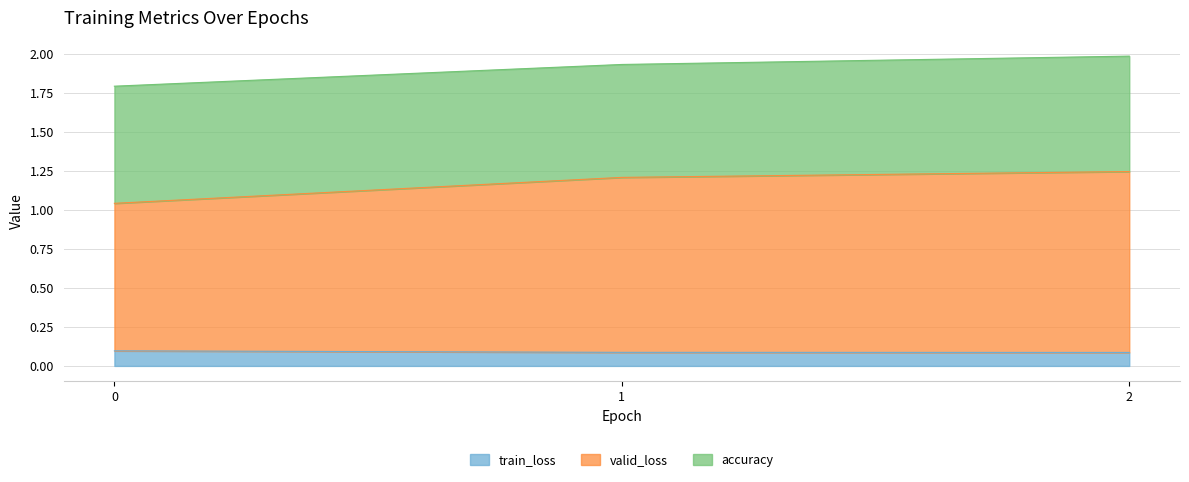

What is the total value across all series at 0?

1.8